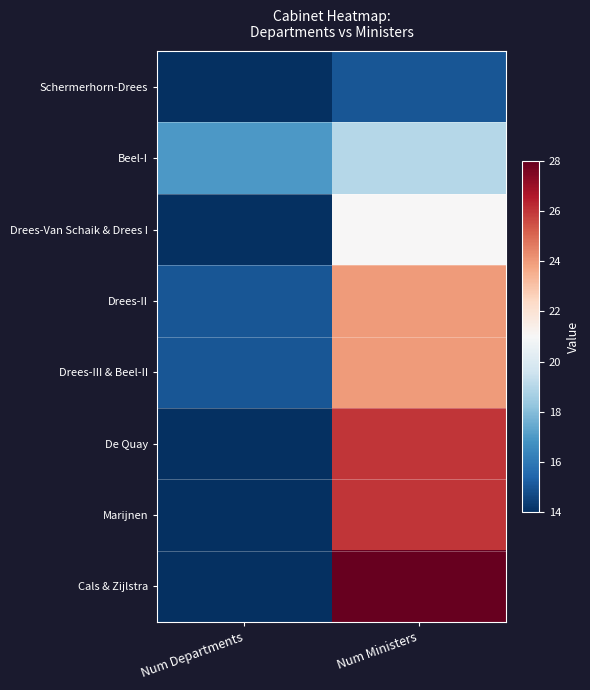

Reading left to right, transcribe all the data shown in this chart.

Schermerhorn-Drees: Num Departments=14	Num Ministers=15
Beel-I: Num Departments=17	Num Ministers=19
Drees-Van Schaik & Drees I: Num Departments=14	Num Ministers=21
Drees-II: Num Departments=15	Num Ministers=24
Drees-III & Beel-II: Num Departments=15	Num Ministers=24
De Quay: Num Departments=14	Num Ministers=26
Marijnen: Num Departments=14	Num Ministers=26
Cals & Zijlstra: Num Departments=14	Num Ministers=28